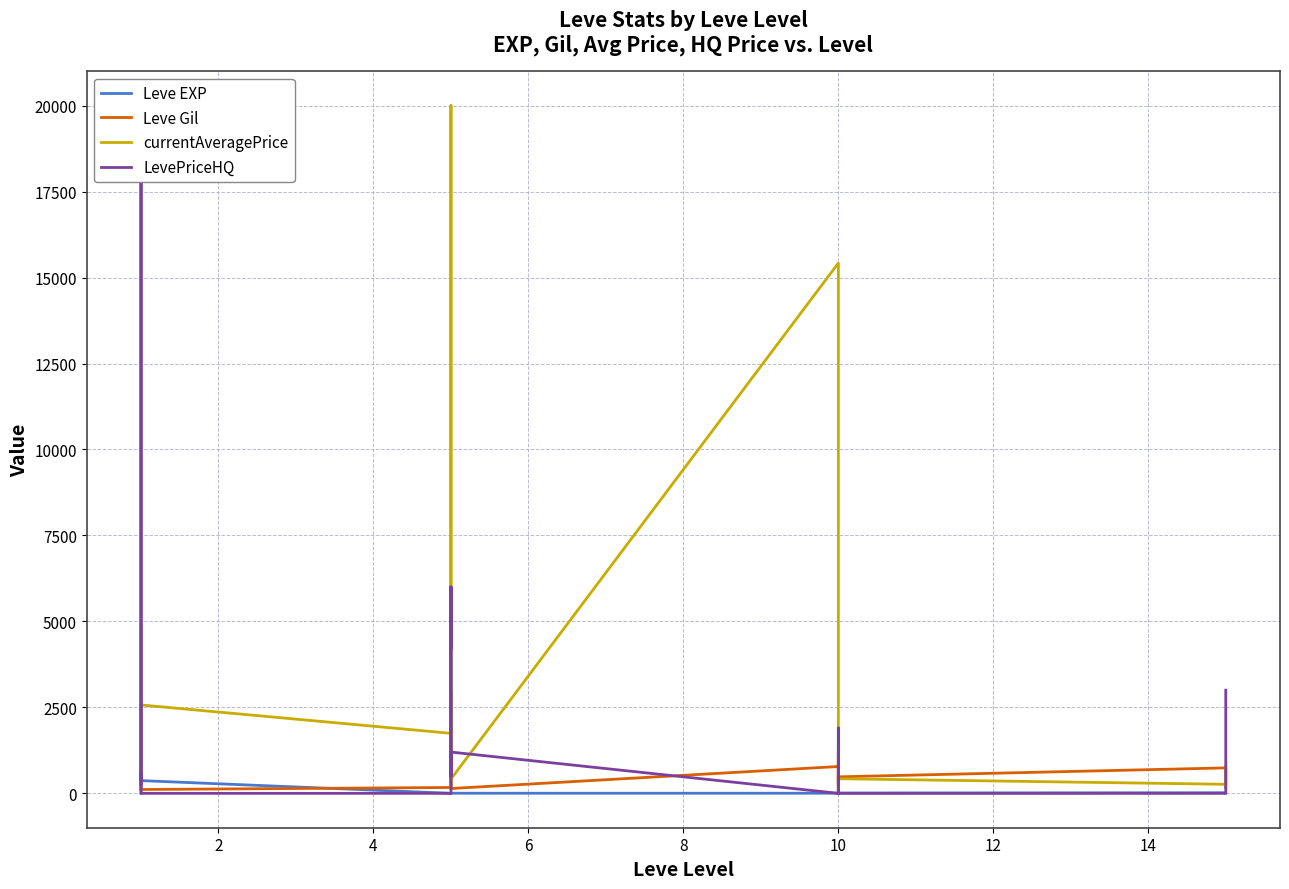

What is the difference between the maximum and minimum values in the Leve Gil series?

878